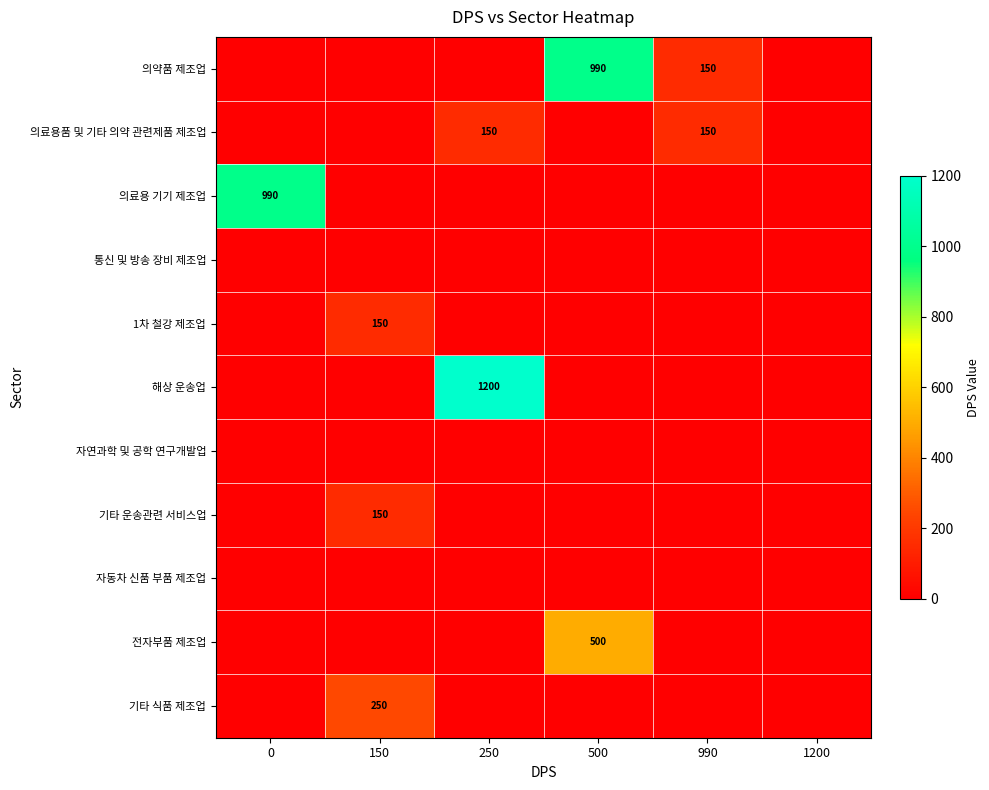

What is the difference between the highest and lowest values at 250?

1200